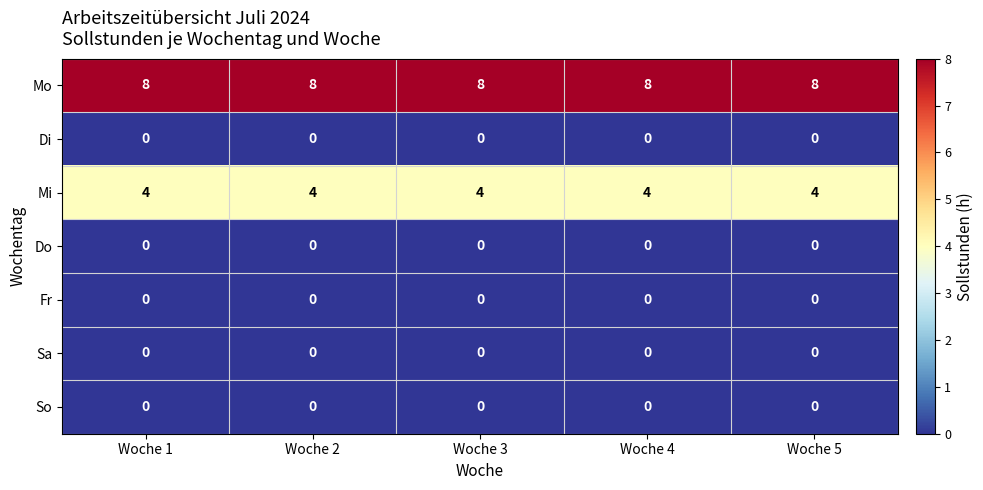

The Di series shows 0 at Woche 5. True or false?

True